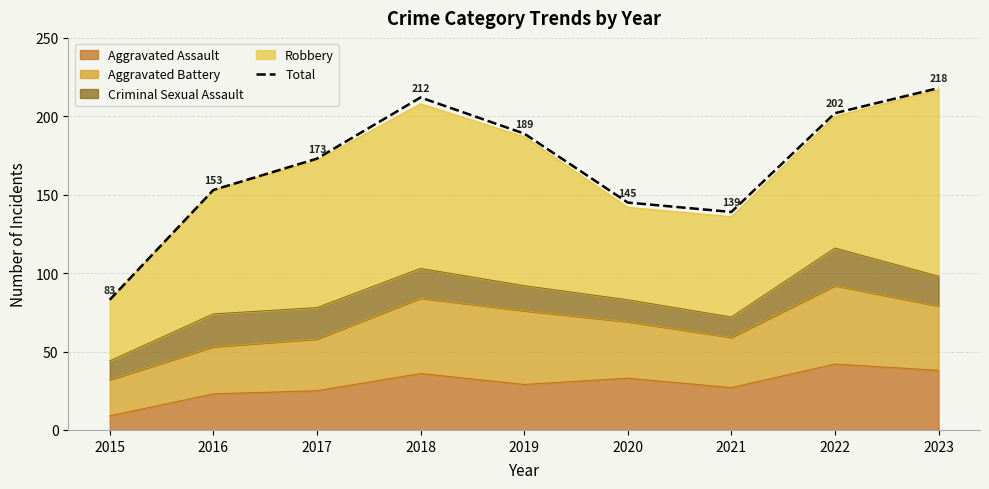

The value at 2019 is 50. True or false?

False